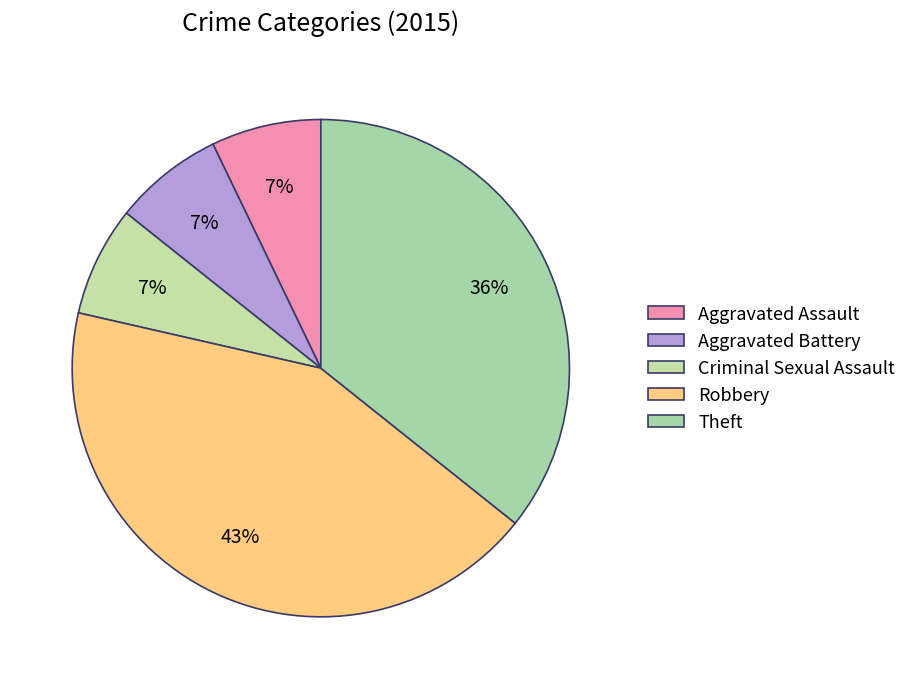

How many segments does this pie chart have?

5